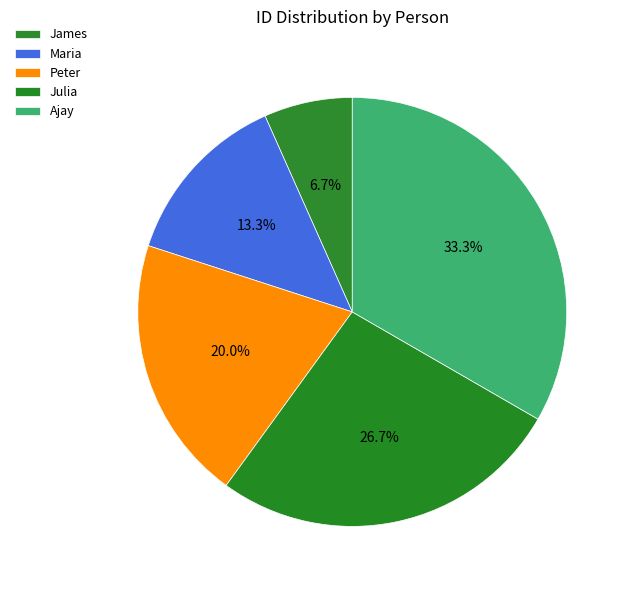

To the nearest percent, what percentage of the pie is Peter?

20%